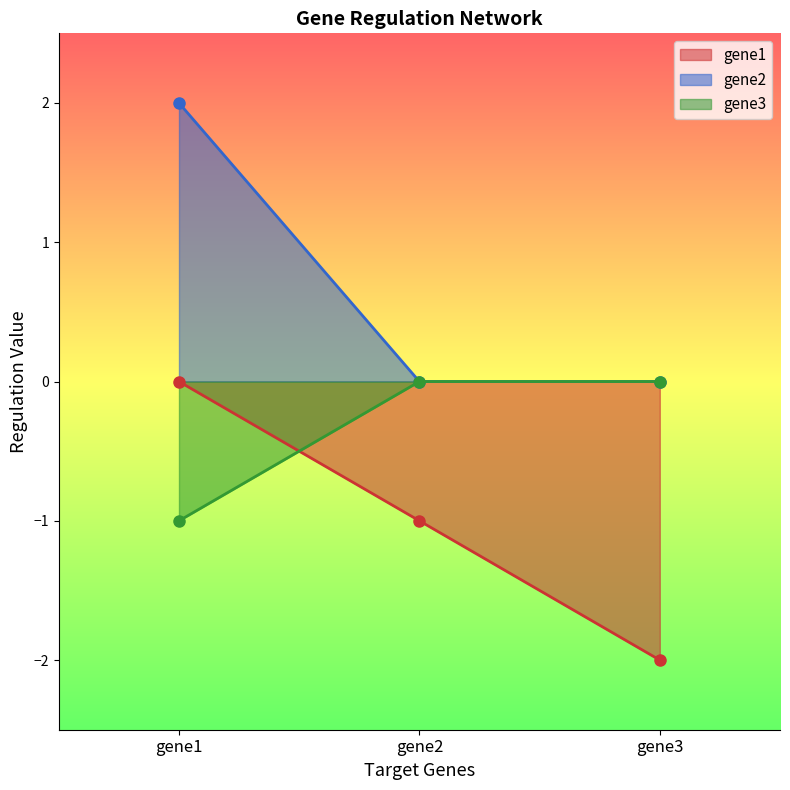

What are all the series names shown in the legend?

gene1, gene2, gene3